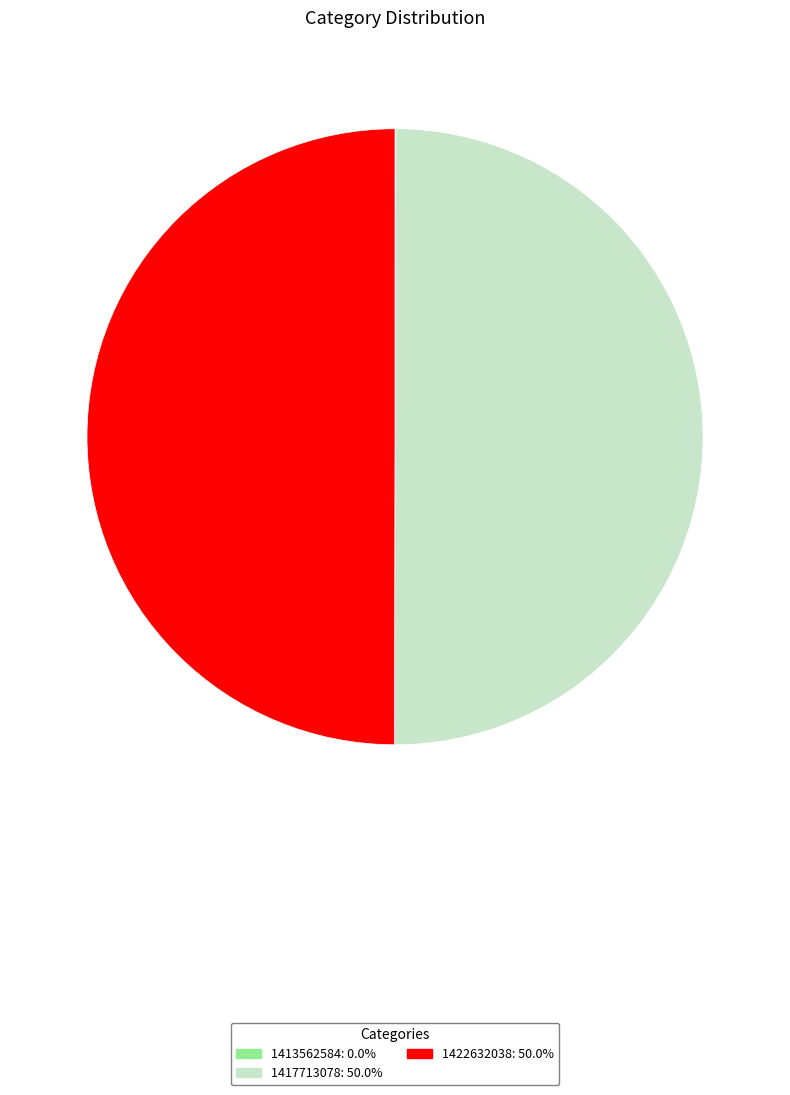

Is the sum of 1417713078 and 1422632038 greater than half?

Yes